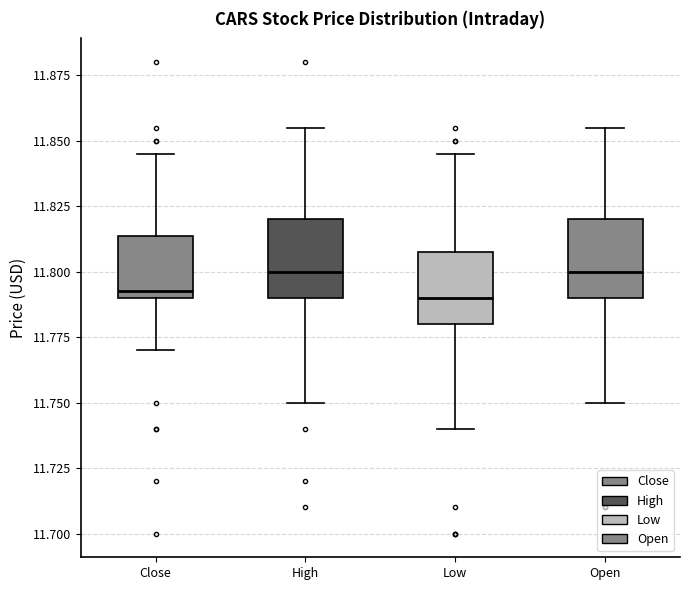

Reading left to right, transcribe this box plot: for each box, give where its median line is, the range the box spans, and where its two whiskers end, as read against the y-axis. The values are not printed on the chart, so give them approximately, as read against the axis.

Close: median 11.795, box 11.790 to 11.815, whiskers 11.770 to 11.845
High: median 11.800, box 11.790 to 11.820, whiskers 11.750 to 11.855
Low: median 11.790, box 11.780 to 11.810, whiskers 11.740 to 11.845
Open: median 11.800, box 11.790 to 11.820, whiskers 11.750 to 11.855